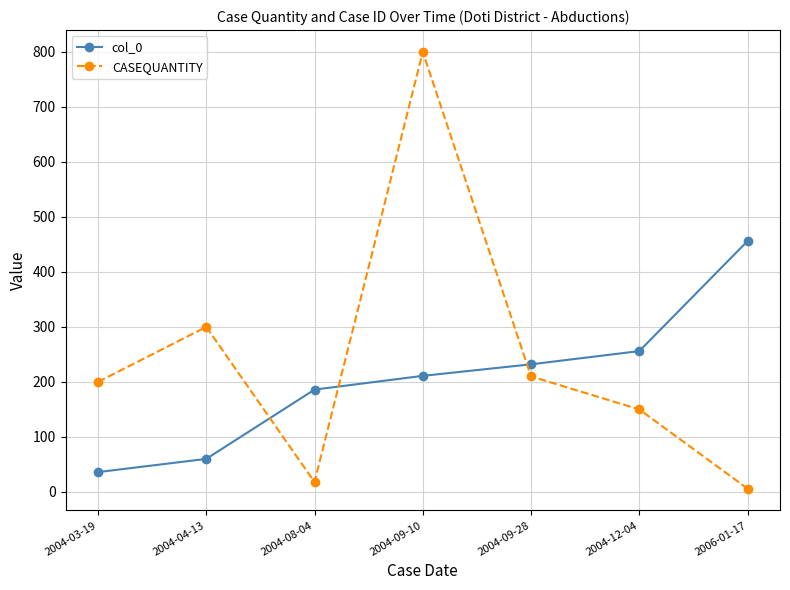

Count the number of data series in this chart.

2